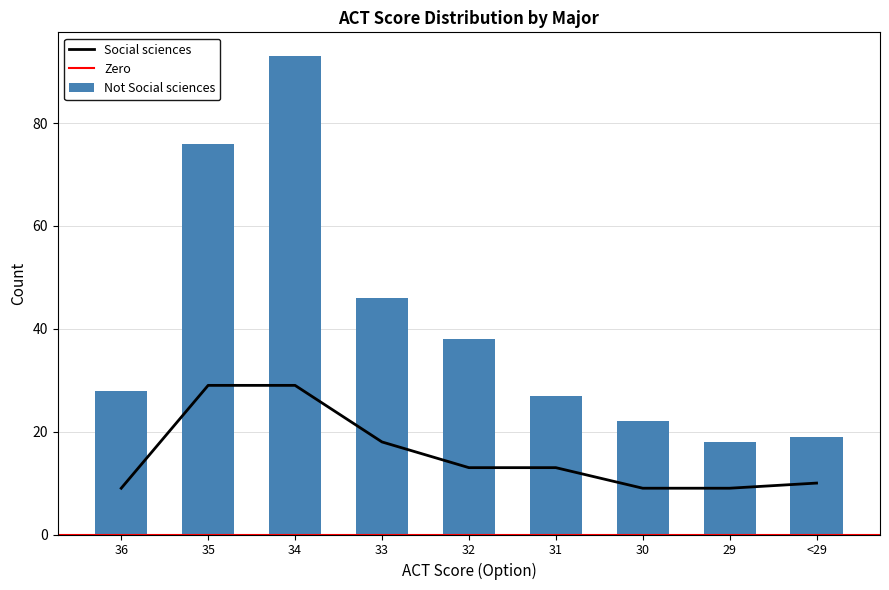

At which label is Social sciences closest to 19?

33